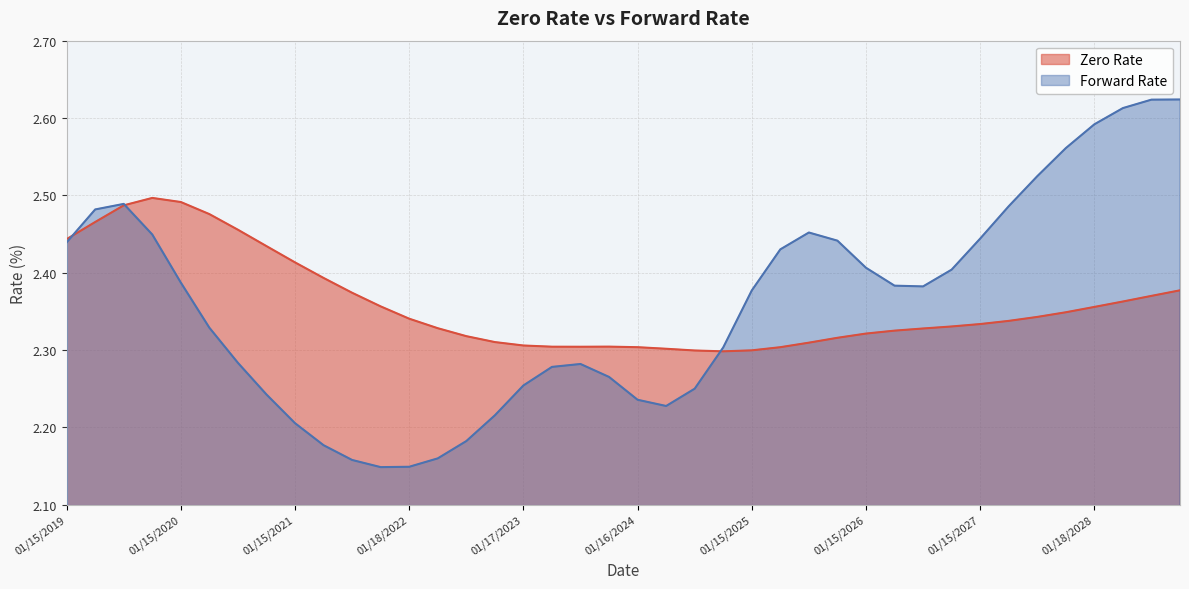

What are all the series names shown in the legend?

Zero Rate, Forward Rate